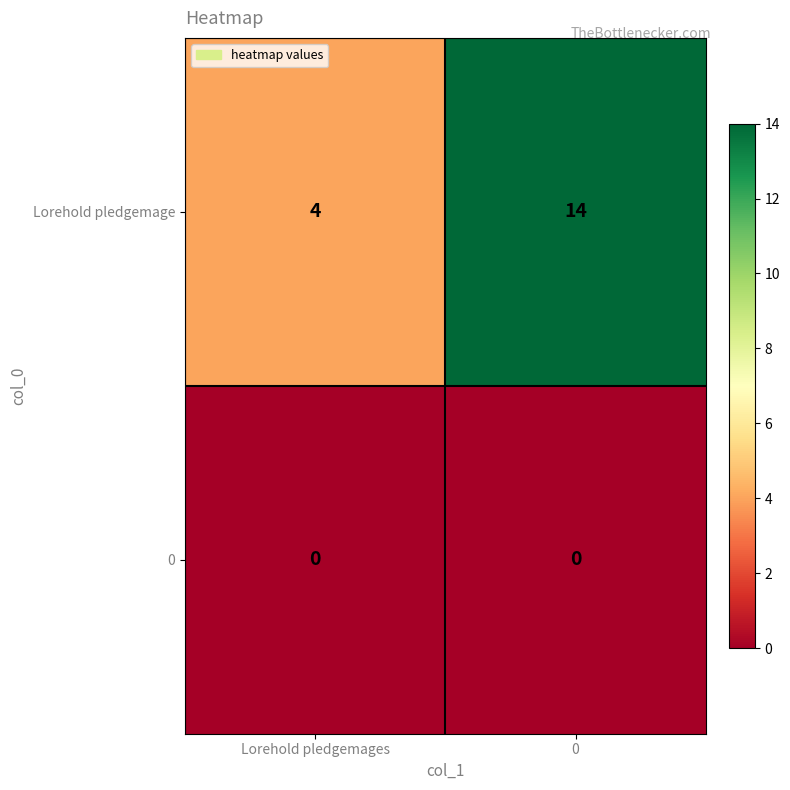

Reading left to right, transcribe all the data shown in this chart.

Lorehold pledgemage: Lorehold pledgemages=4	0=14
0: Lorehold pledgemages=0	0=0